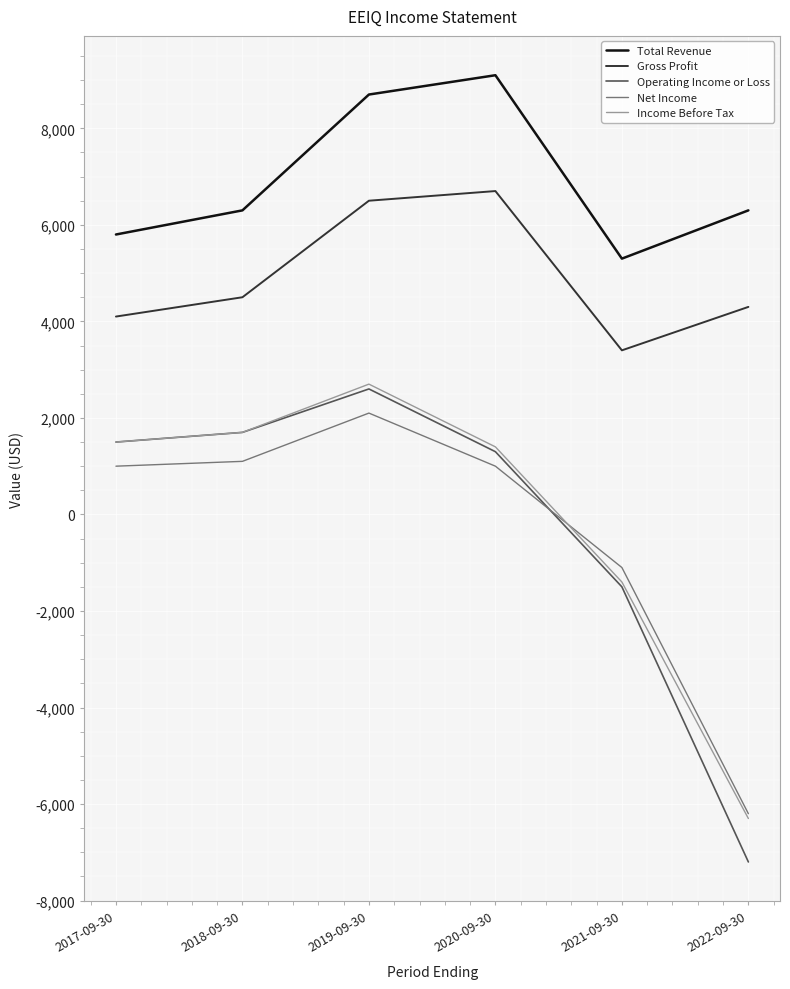

Which category has the highest value across all series?

2020-09-30